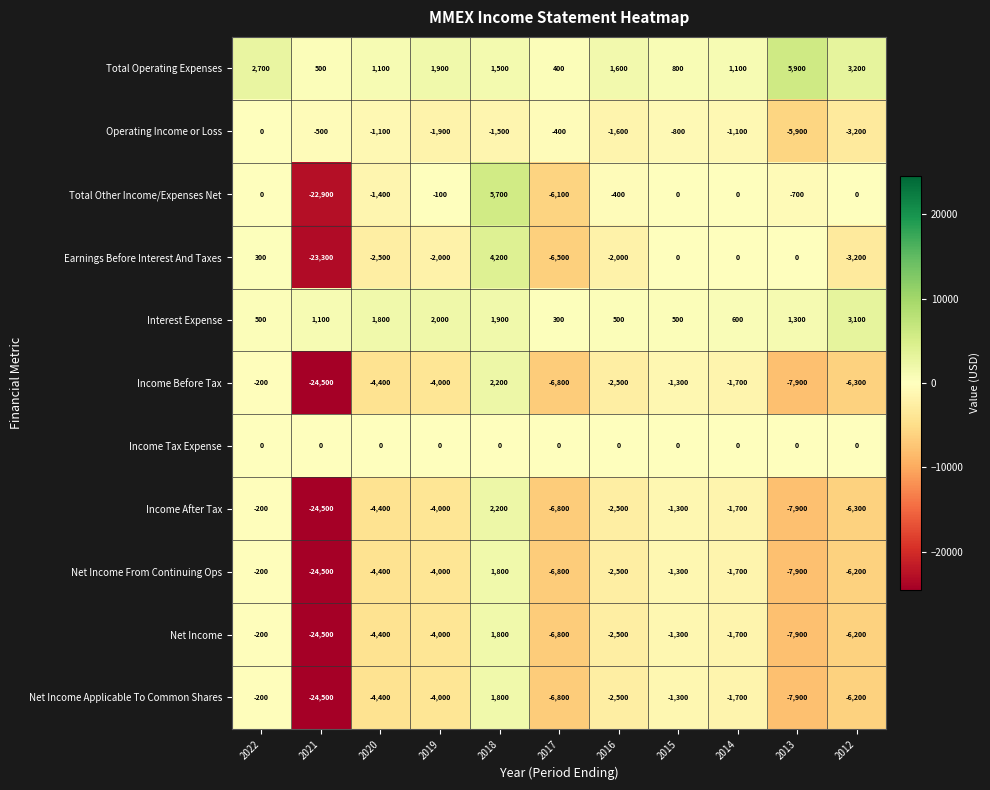

What is the total value across all series at 2021?

-167600